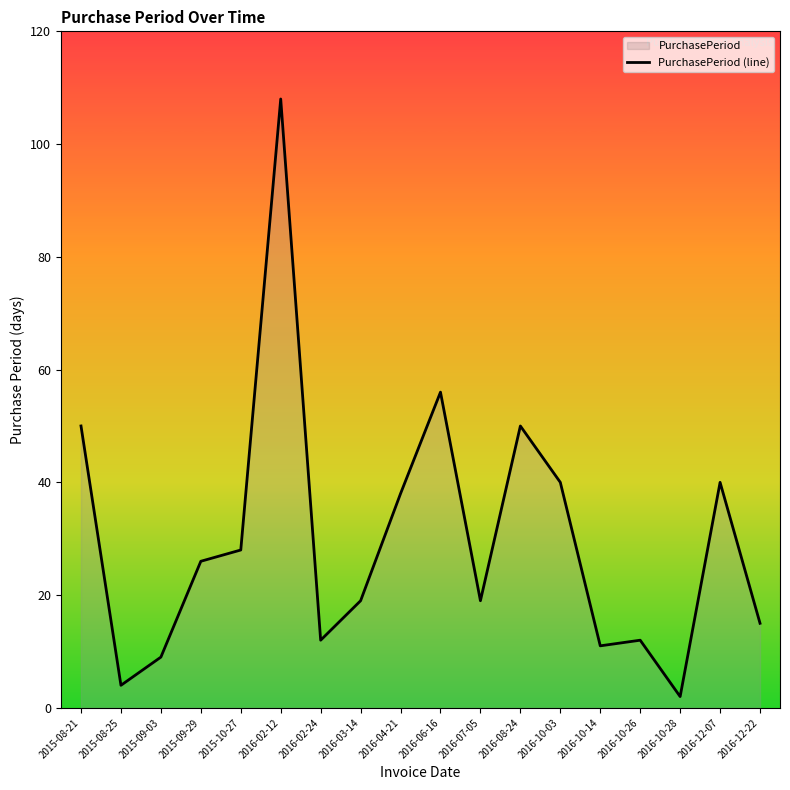

How many lines are shown in the chart?

1